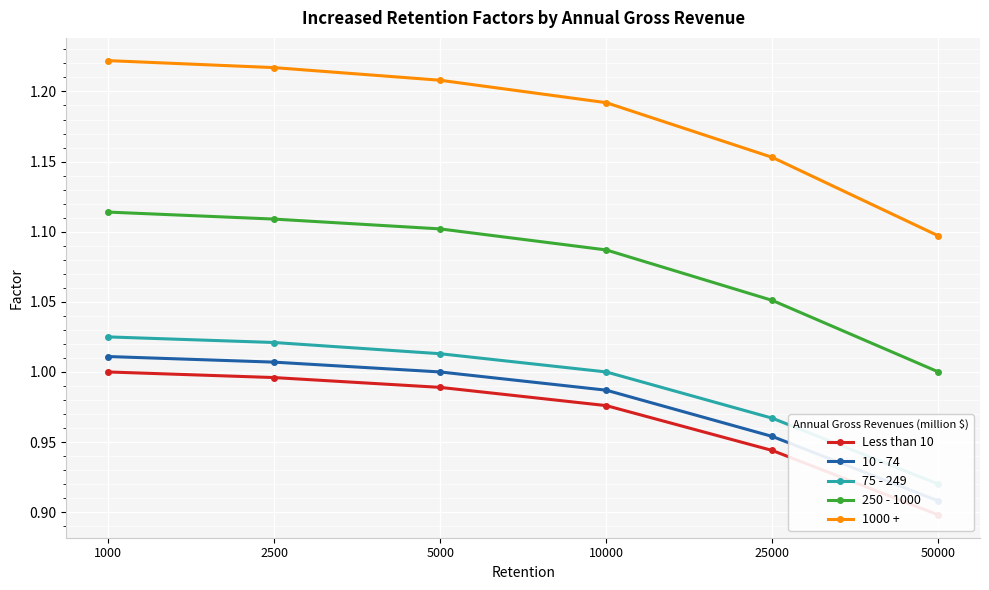

True or false: Less than 10 and 75 - 249 intersect in this chart.

False